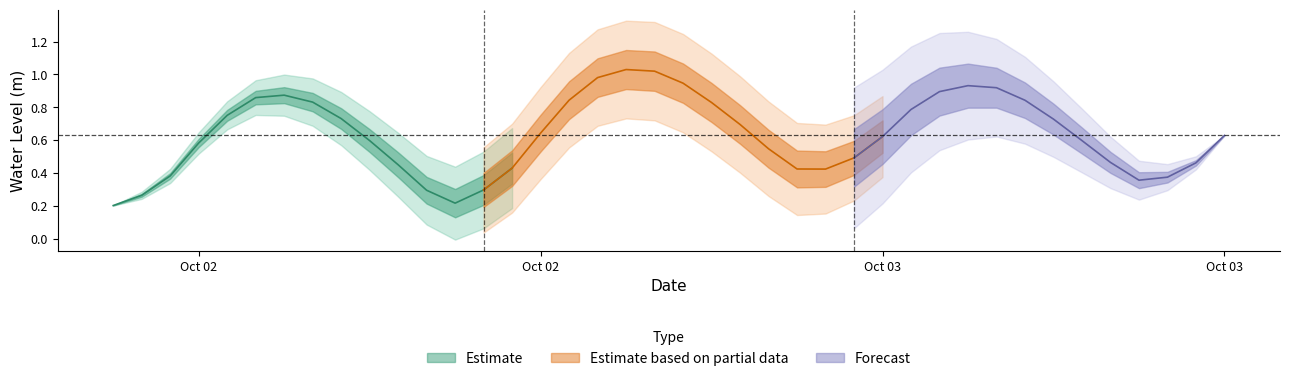

What is the difference between the maximum and minimum values?

0.8